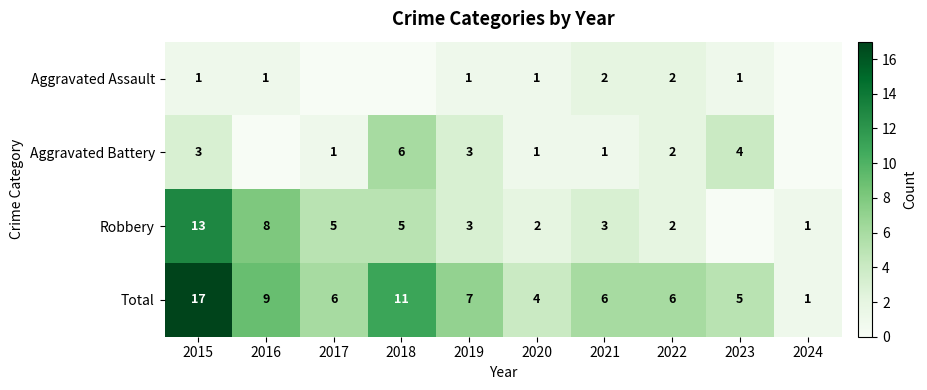

True or false: Robbery has a value of 1 at 2019.

False